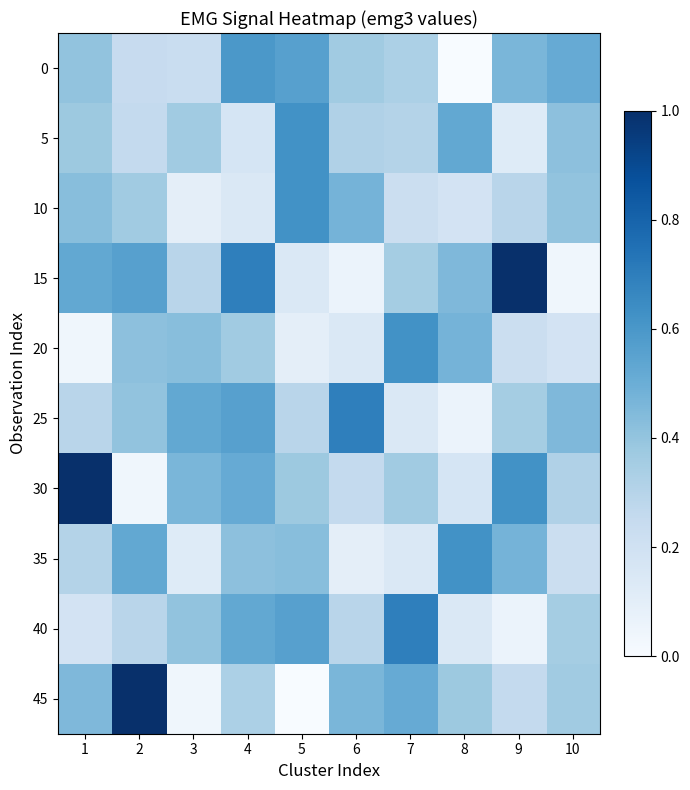

Which series has the largest total across all categories?

15